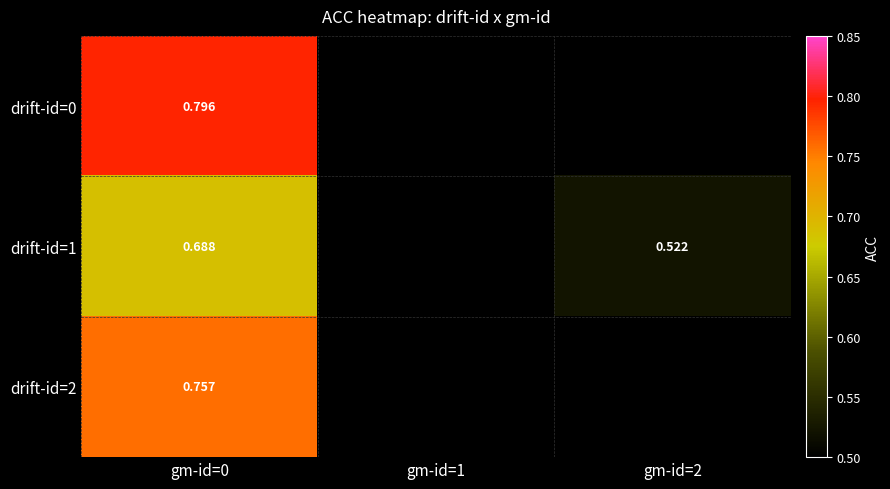

At which label is drift-id=0 closest to 0?

gm-id=0